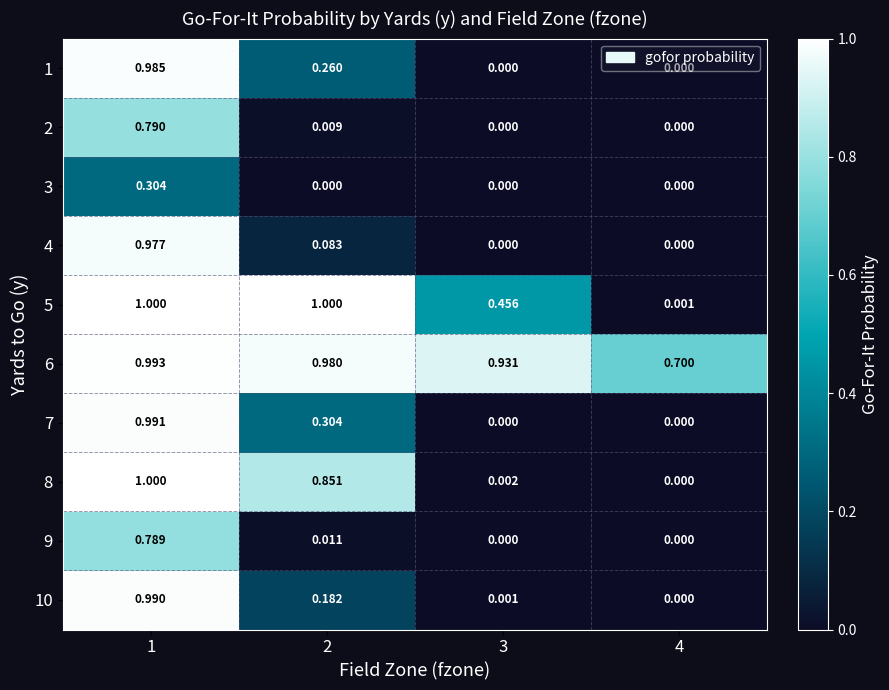

Is the value of 9 at 3 greater than the value of 5 at 2?

No